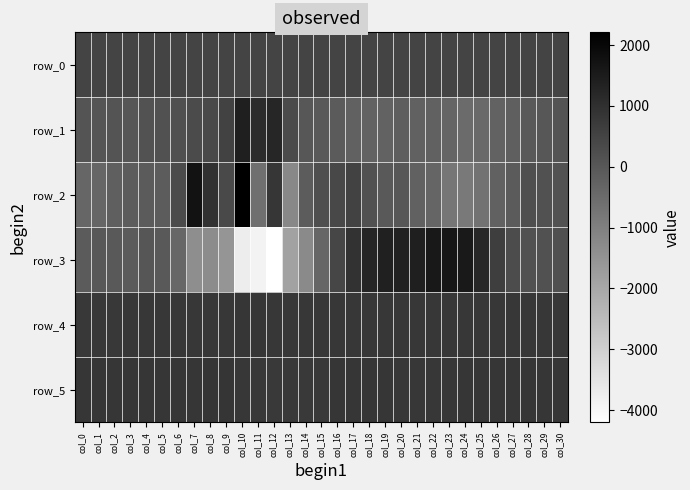

What is the difference between the second highest and minimum values in the row_0 series?

1.4